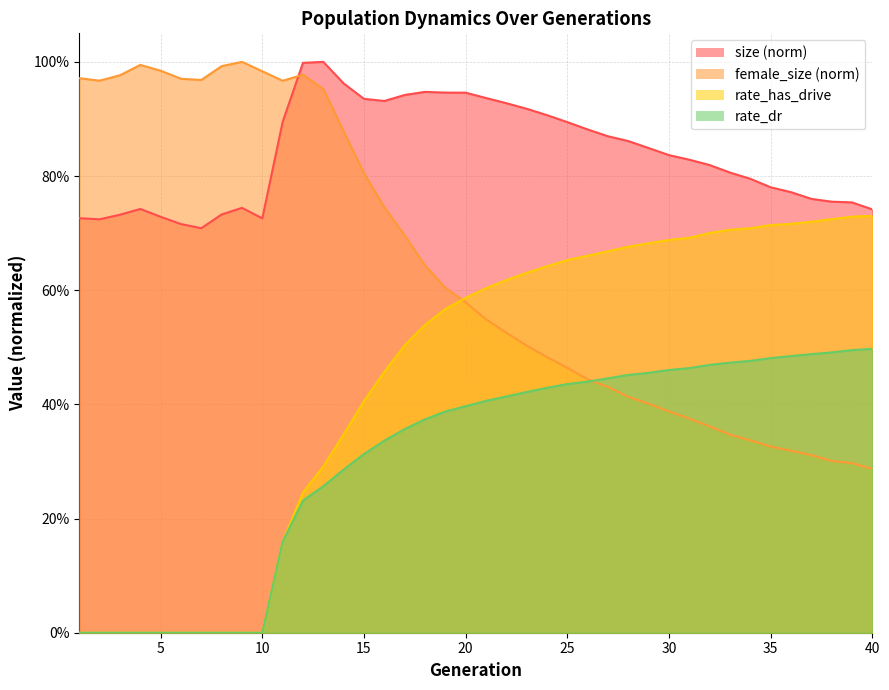

At which label does size reach its peak?

13